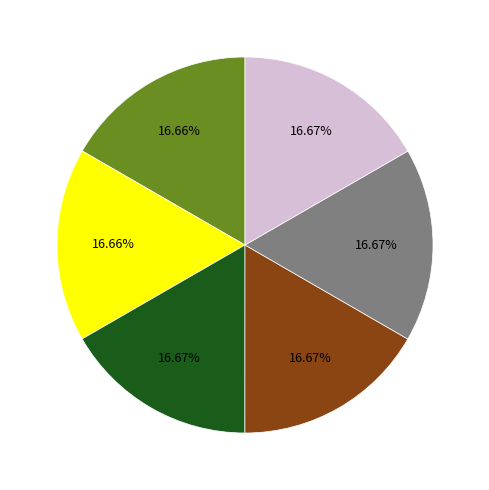

Is there any slice that represents more than half of the pie?

No